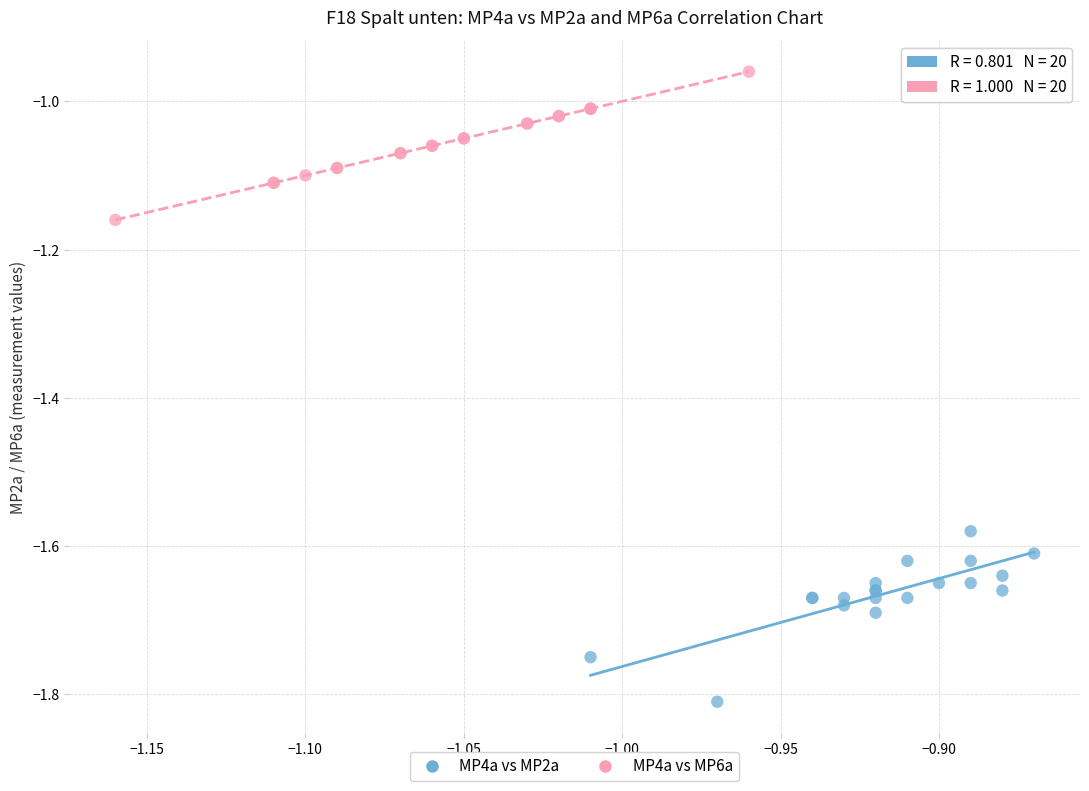

Which series reaches the minimum Y coordinate?

MP4a vs MP2a